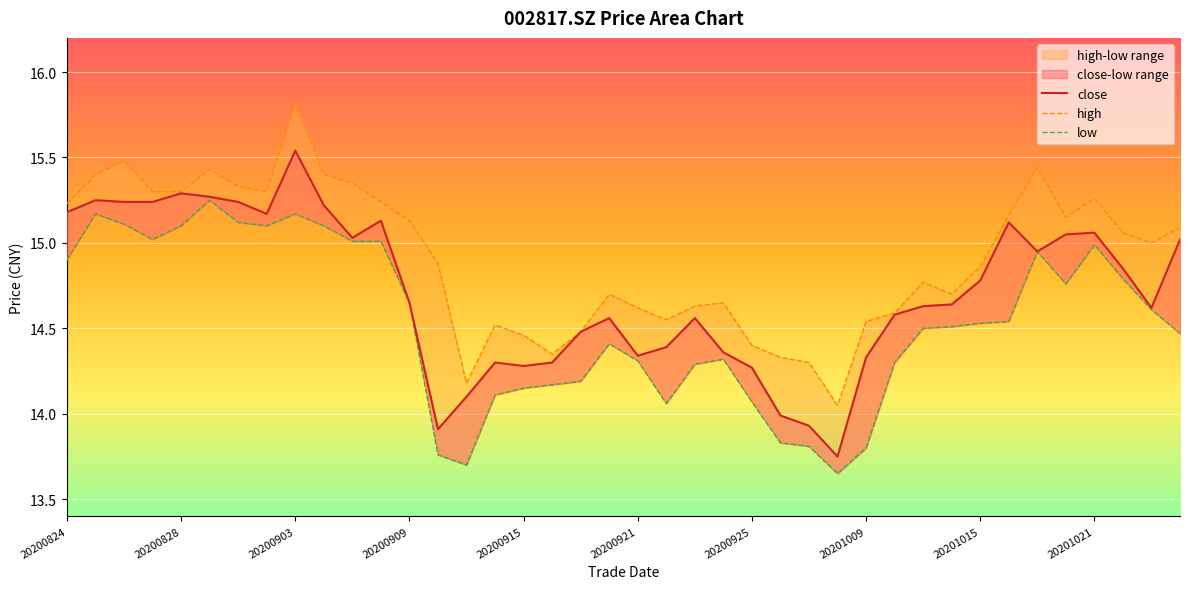

What is the average value of the high series?

14.9